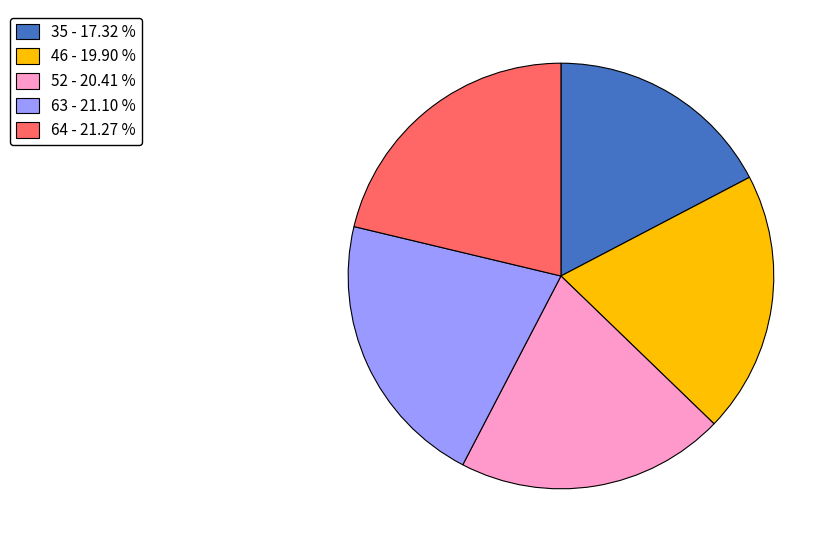

Combined, do 64 - 21.27 % and 52 - 20.41 % account for over 50%?

No